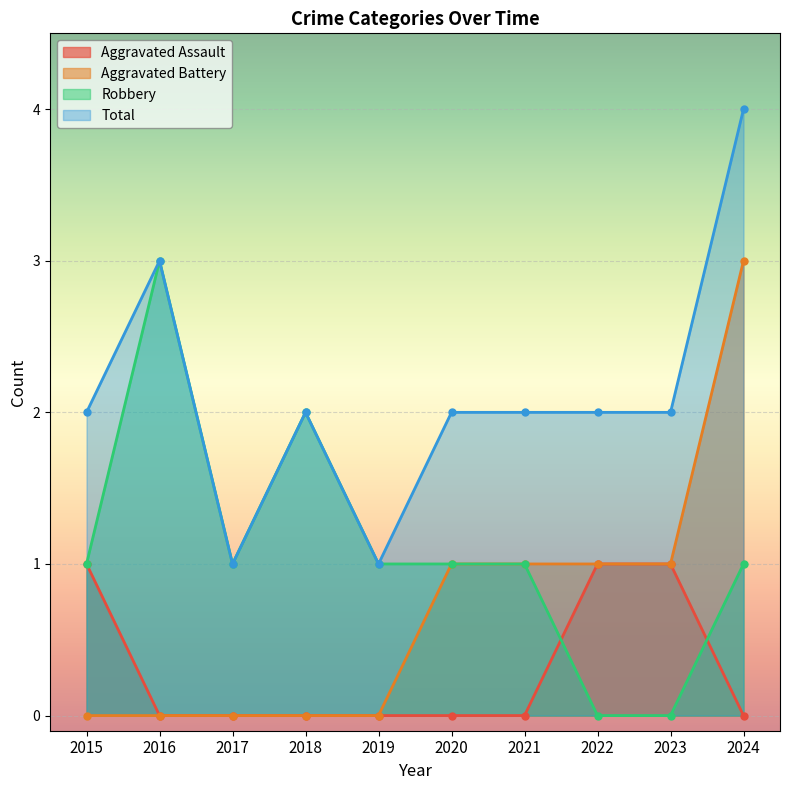

Reading left to right, list all the values displayed in this chart.

Aggravated Assault: 1	0	0	0	0	0	0	1	1	0
Aggravated Battery: 0	0	0	0	0	1	1	1	1	3
Robbery: 1	3	1	2	1	1	1	0	0	1
Total: 2	3	1	2	1	2	2	2	2	4